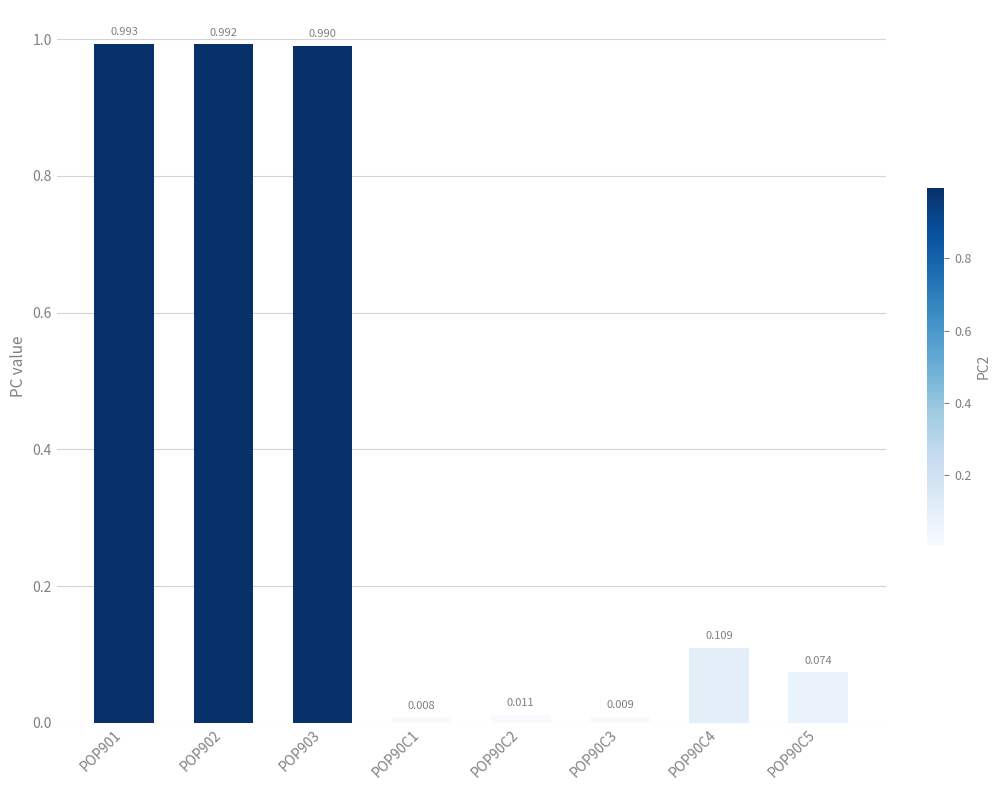

The chart shows a value of 0.1 at POP90C5. True or false?

True